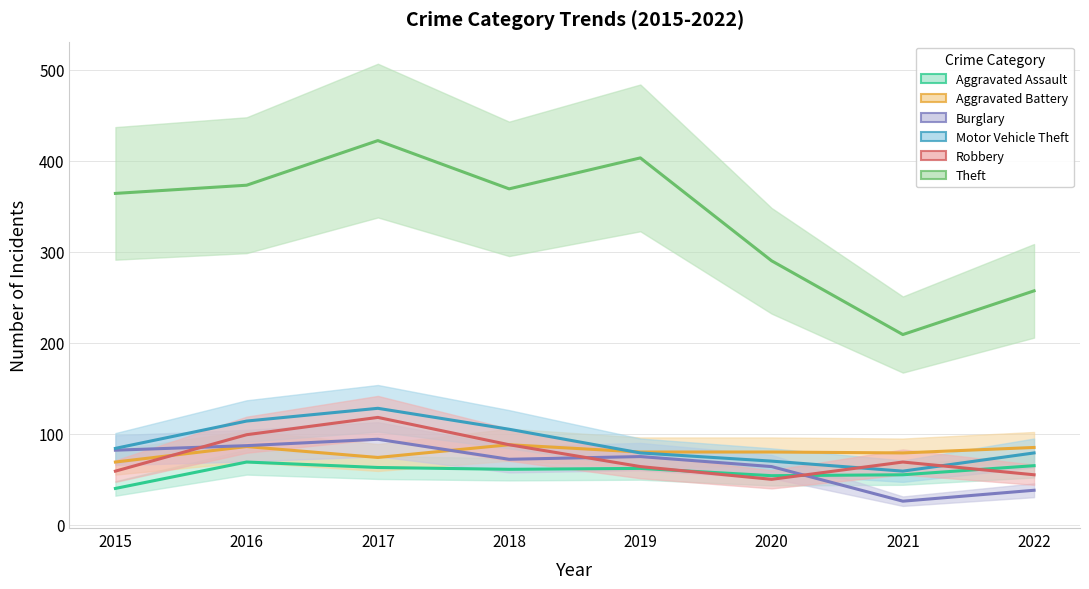

Which series has the largest total across all categories?

Theft